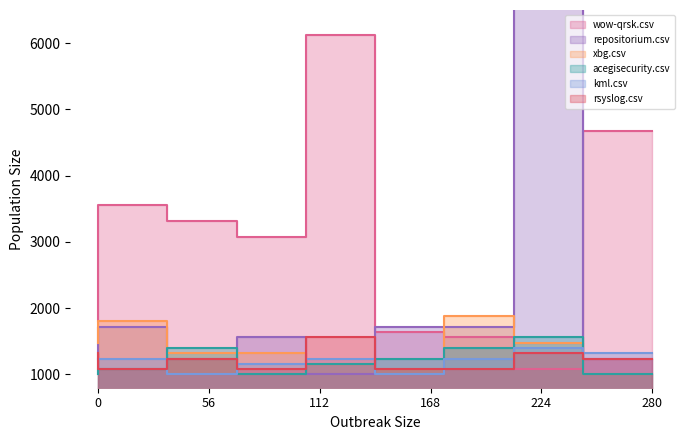

At how many categories does at least one series exceed 3552?

4